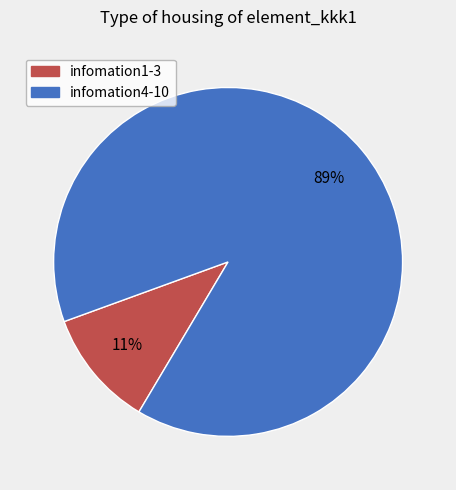

How many segments does this pie chart have?

2